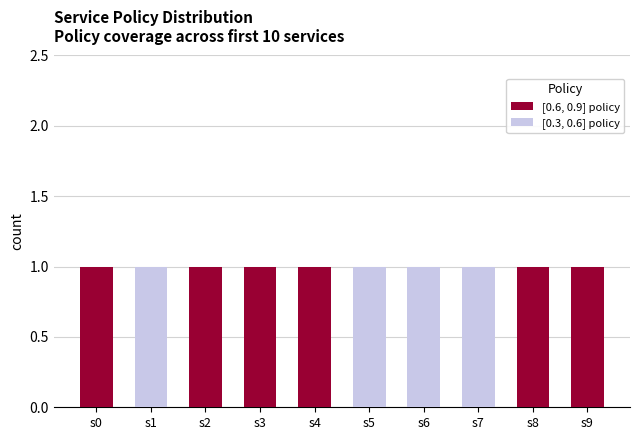

Are the bars grouped side by side (vs. stacked)?

No